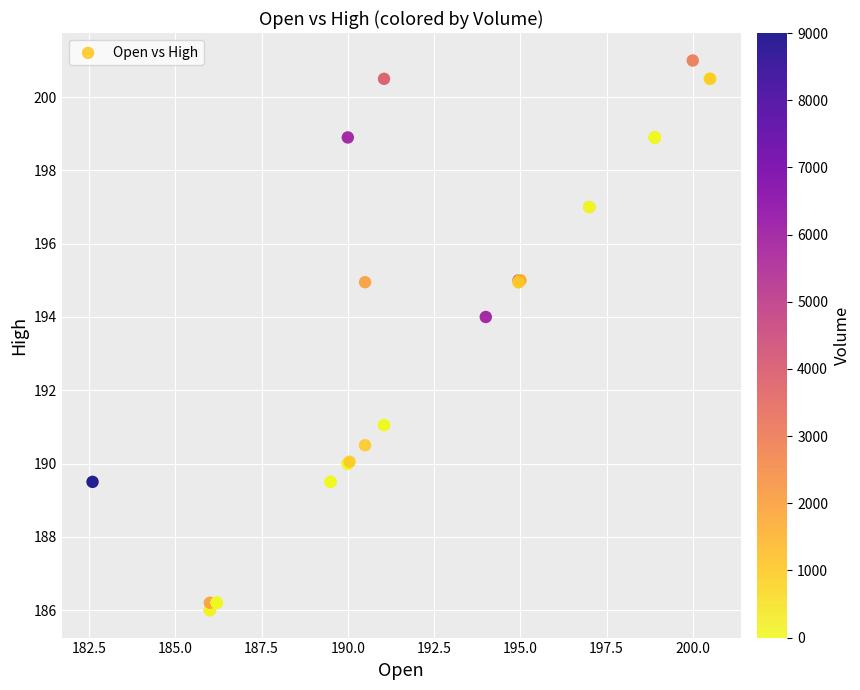

What Y value in the scatter plot is closest to 193?

194.0